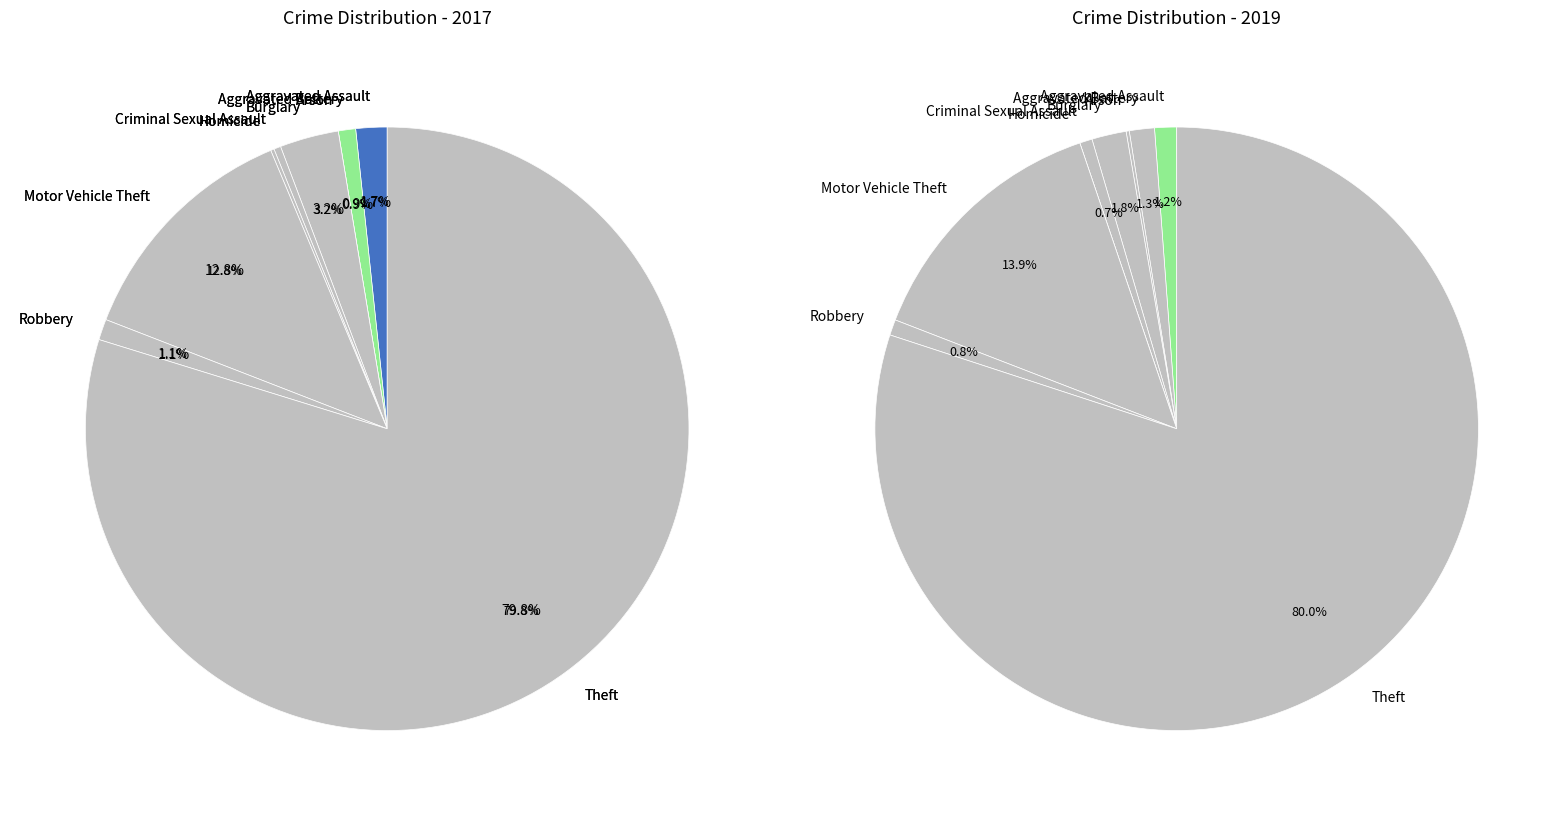

To the nearest percent, what is the difference between the 3 and 4 slice percentages?

3%